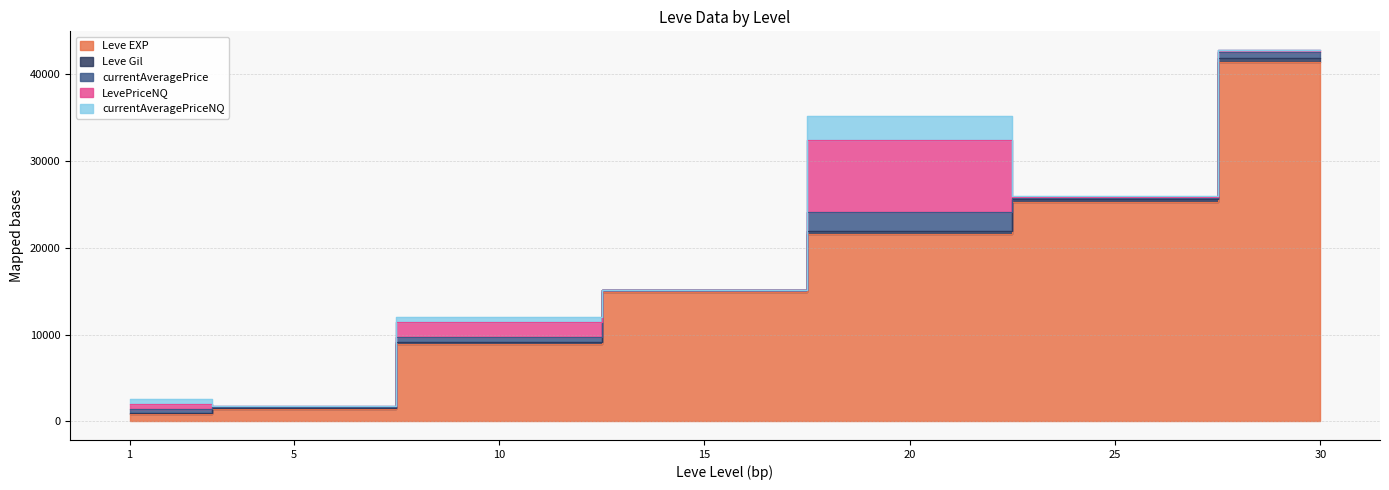

List the labels in order of Leve Gil value, largest first.

30, 25, 20, 15, 5, 10, 1